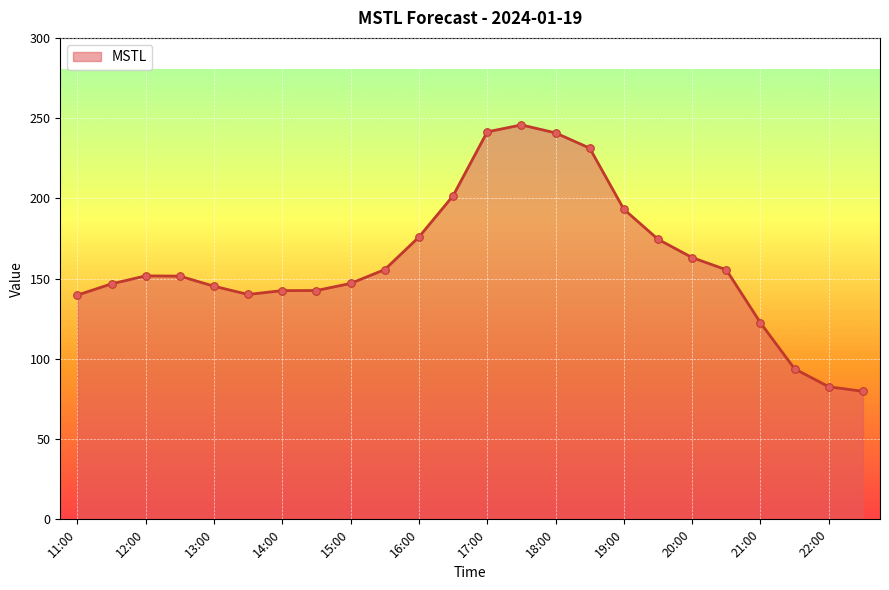

What is the smallest value displayed?

79.8